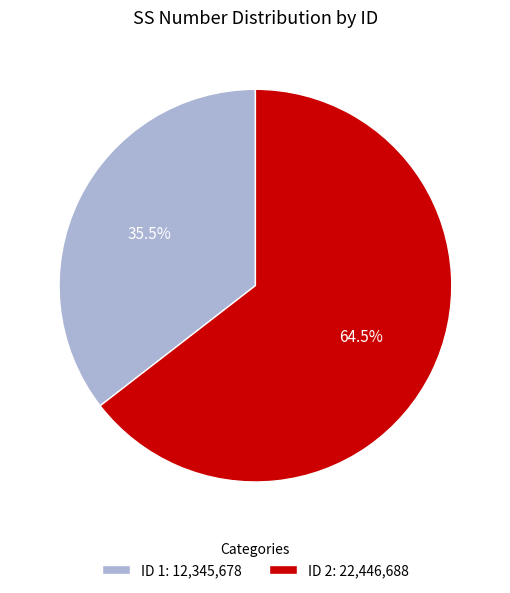

To the nearest percent, what is the difference between the largest and smallest slice percentages?

29%